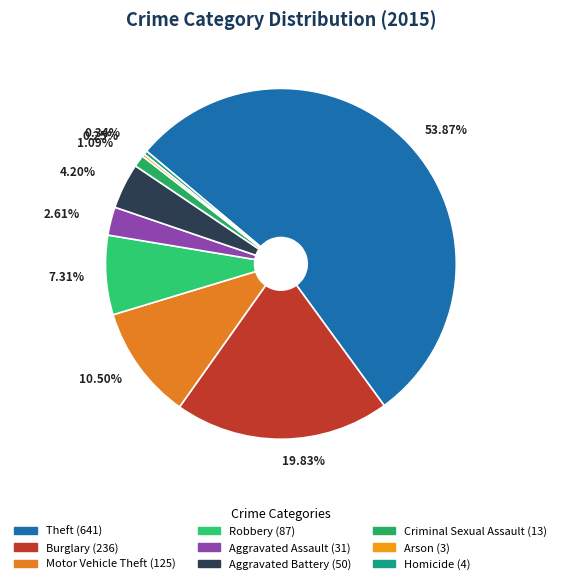

How many slices are in this pie chart?

9